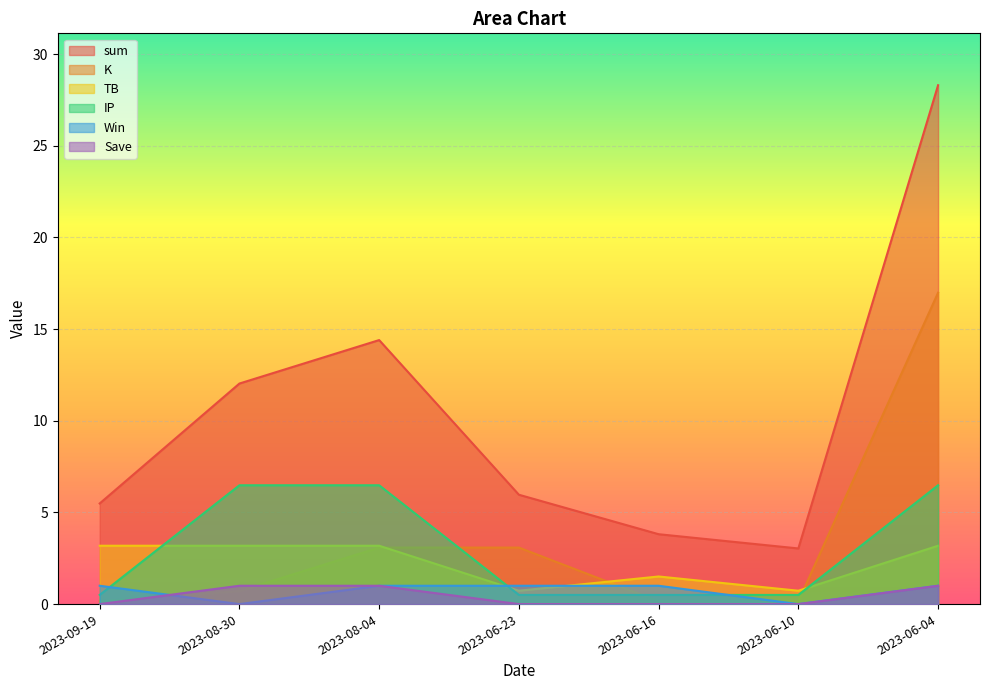

Does the chart display data point markers on the line(s)?

No